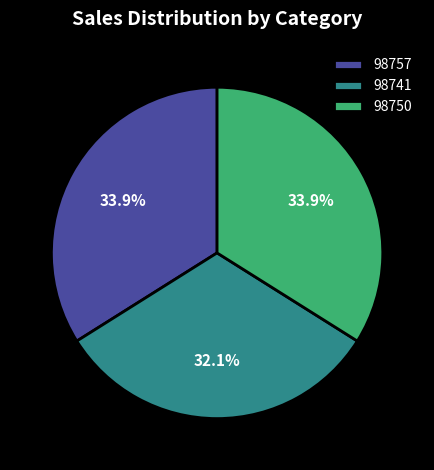

Do 98757 and 98741 together represent more than half of the pie?

Yes